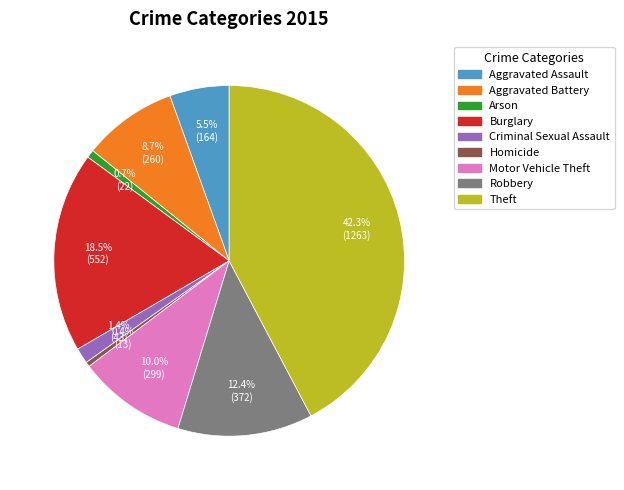

What percentage is NOT represented by Robbery?

87.6%